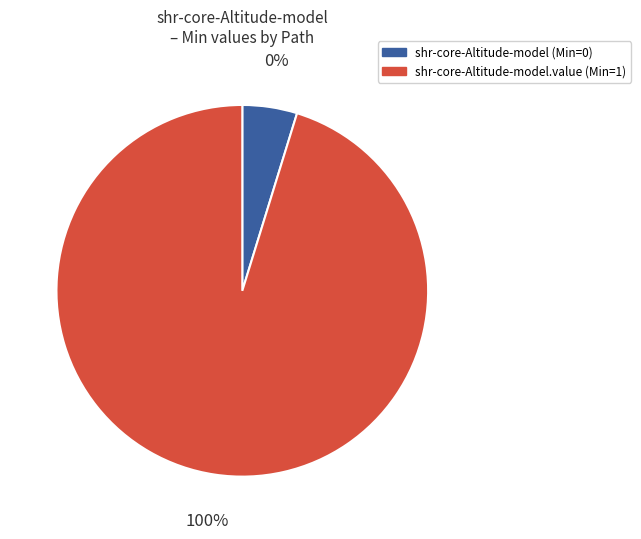

Which has a higher value, shr-core-Altitude-model.value or shr-core-Altitude-model?

shr-core-Altitude-model.value